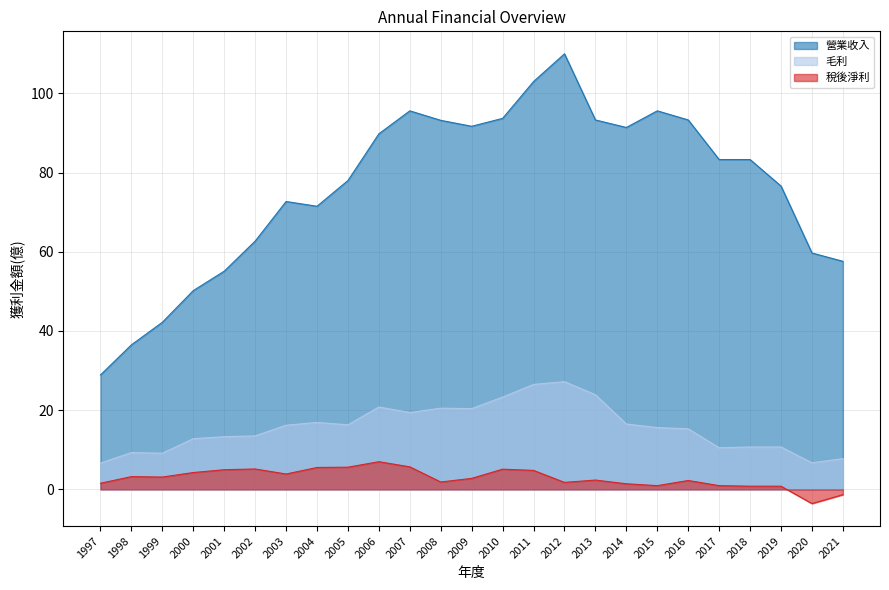

What is the value of the 稅後淨利 point at the 1st from the left?

1.6